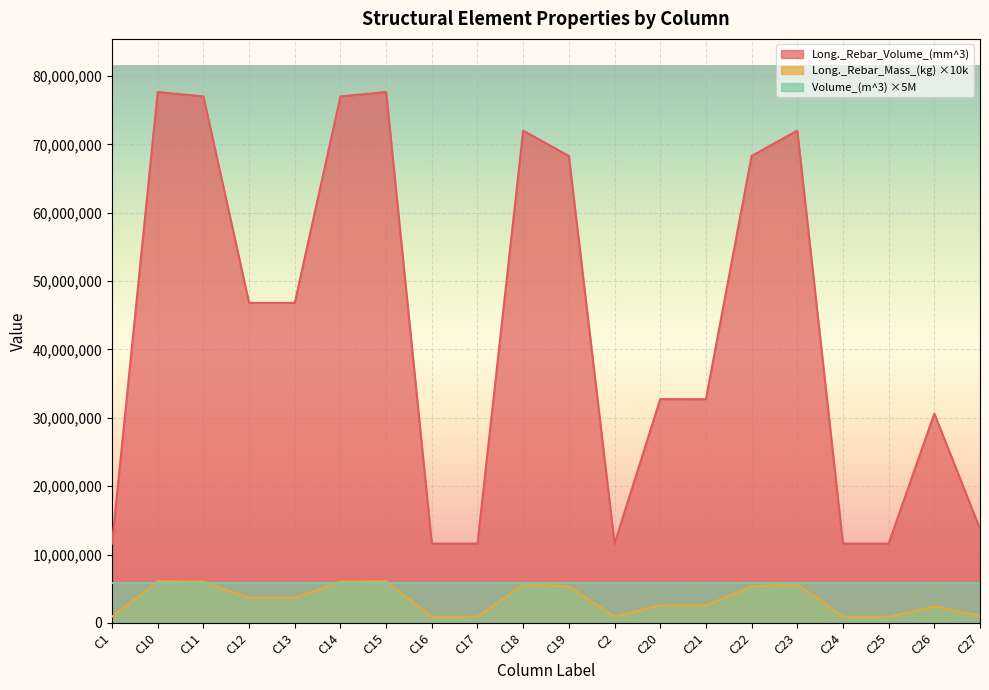

What is the label of the 1st point from the right?

C27